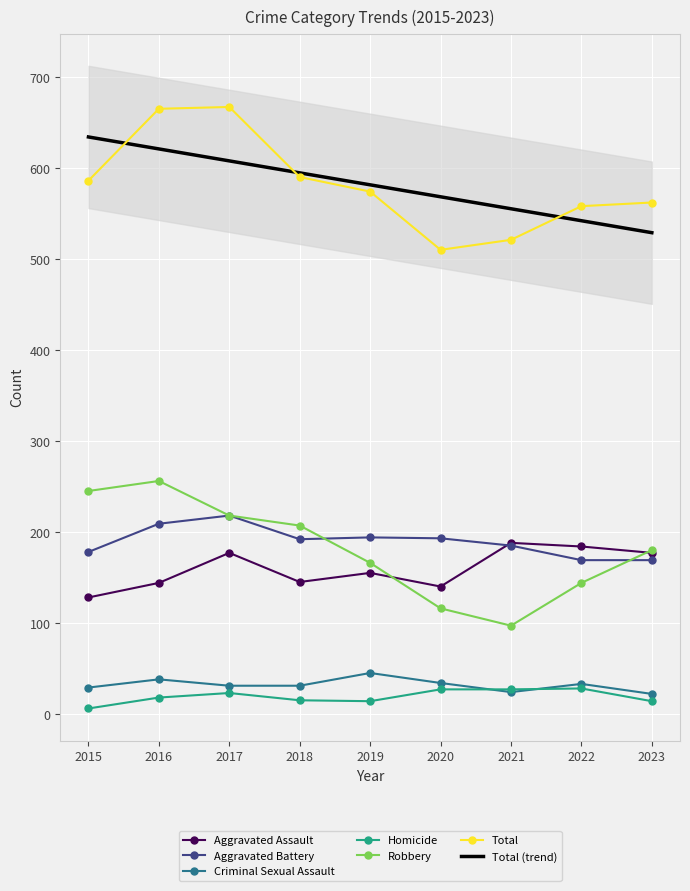

At how many categories does at least one series exceed 592?

2